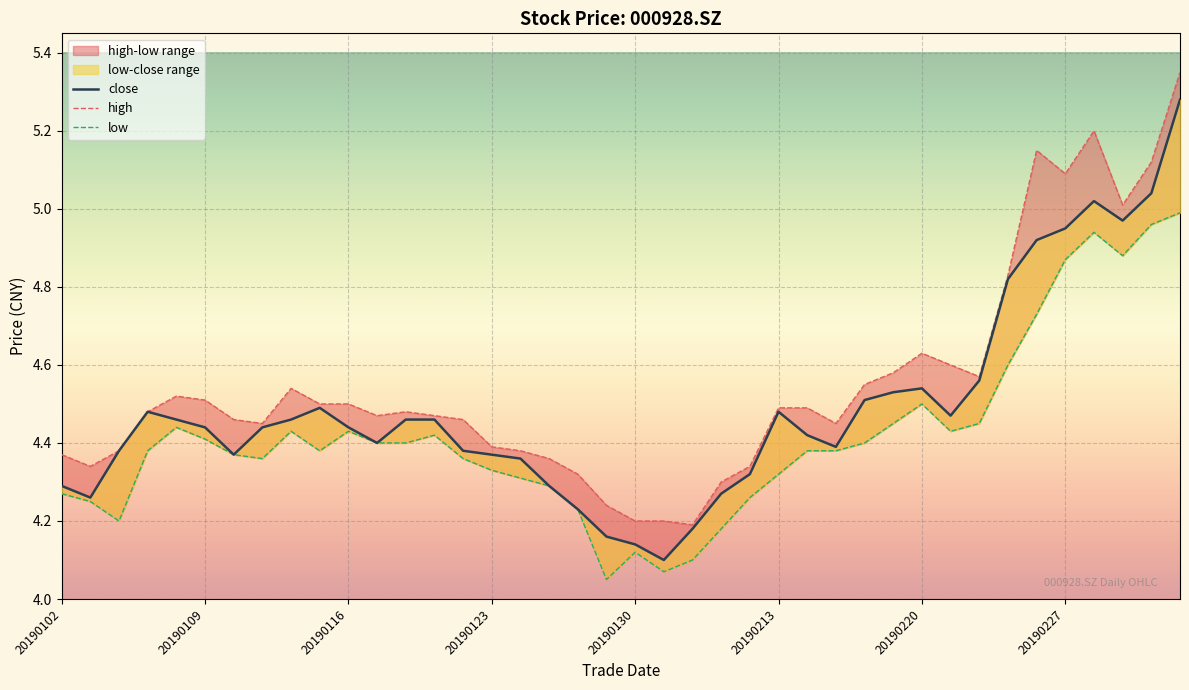

Which series has the largest total across all categories?

high